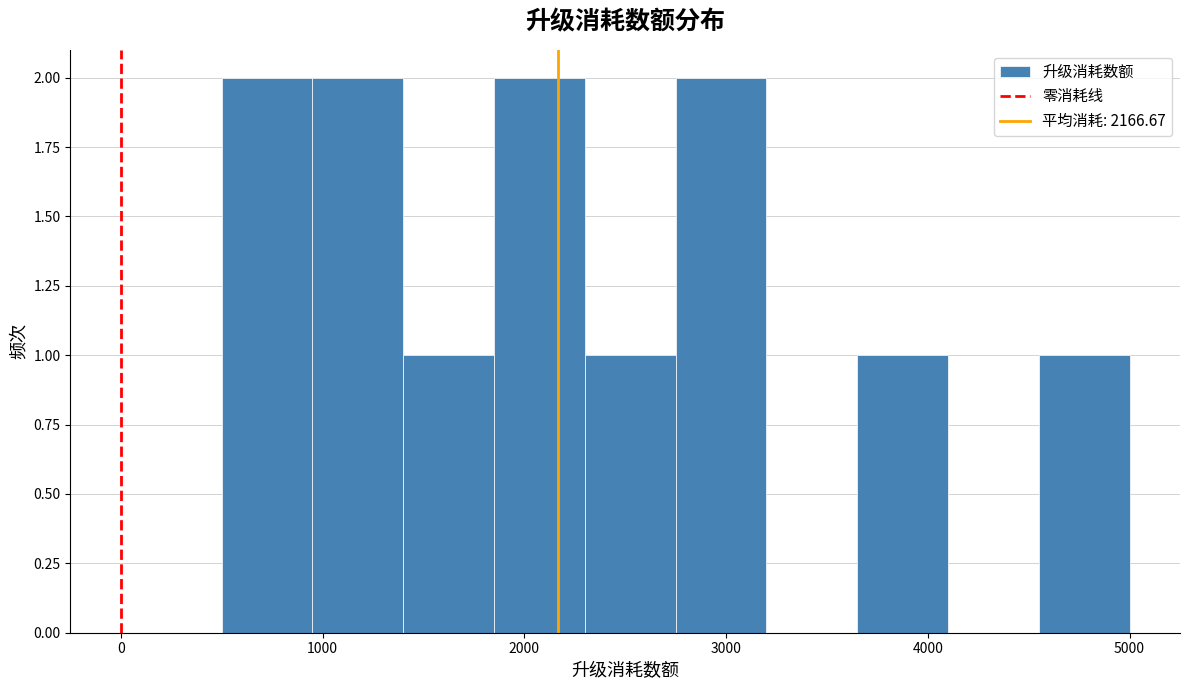

Reading left to right, transcribe this chart: for each bar, give the range it covers on the x-axis and its height. Neither the bar edges nor the heights are printed on the chart, so give them approximately, as read against the axes.

500 to 950: 2
950 to 1400: 2
1400 to 1850: 1
1850 to 2300: 2
2300 to 2750: 1
2750 to 3200: 2
3200 to 3650: 0
3650 to 4100: 1
4100 to 4550: 0
4550 to 5000: 1